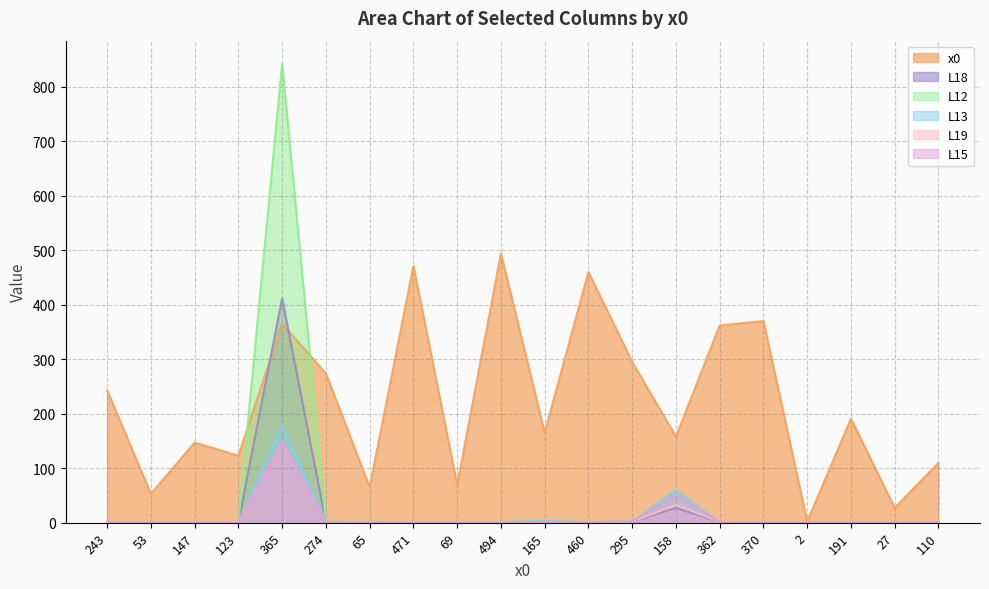

Is it true that L13 equals 0.3 at 27?

False